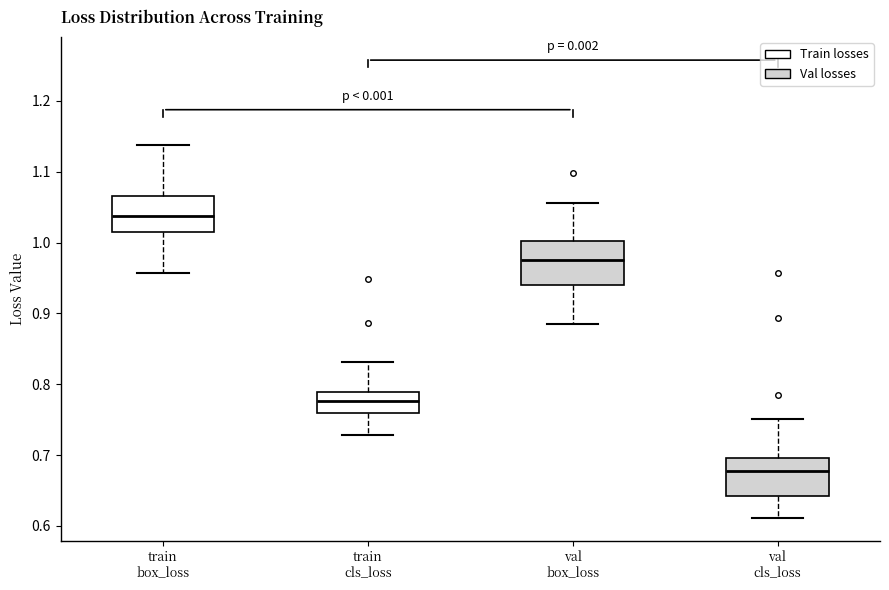

Which box's median line is the lowest?

val cls_loss